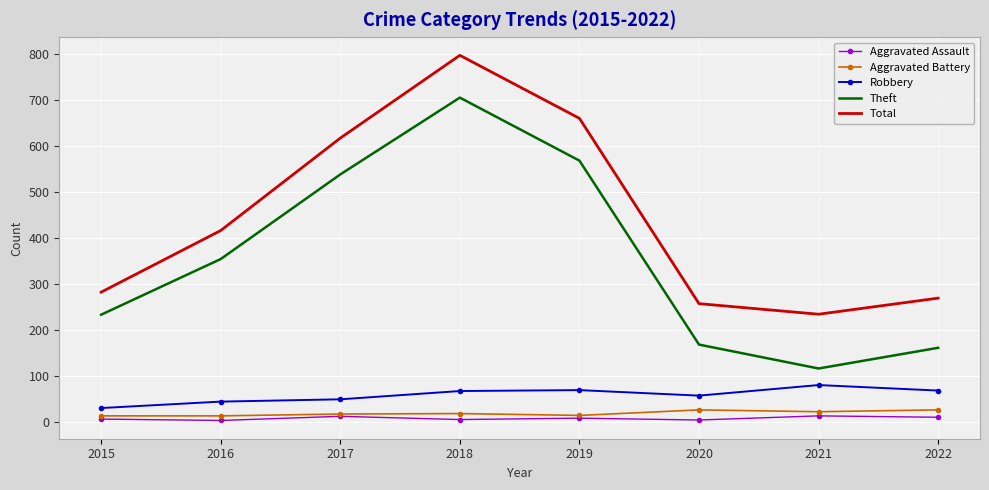

Is the value of Aggravated Assault at 2018 greater than the value of Theft at 2015?

No